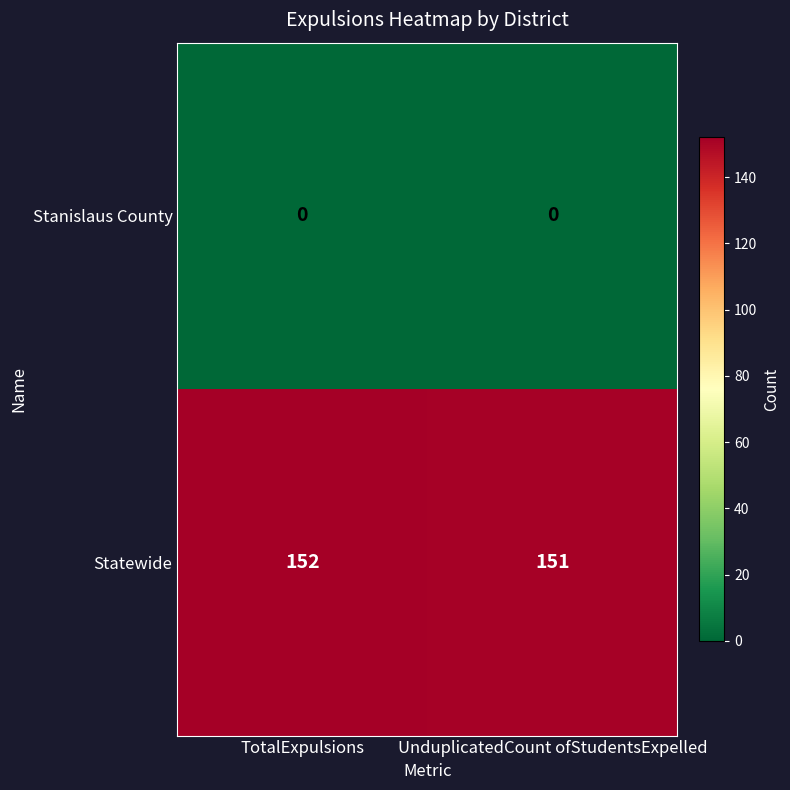

At UnduplicatedCount ofStudentsExpelled, list the series in order from smallest to largest.

Stanislaus County, Statewide